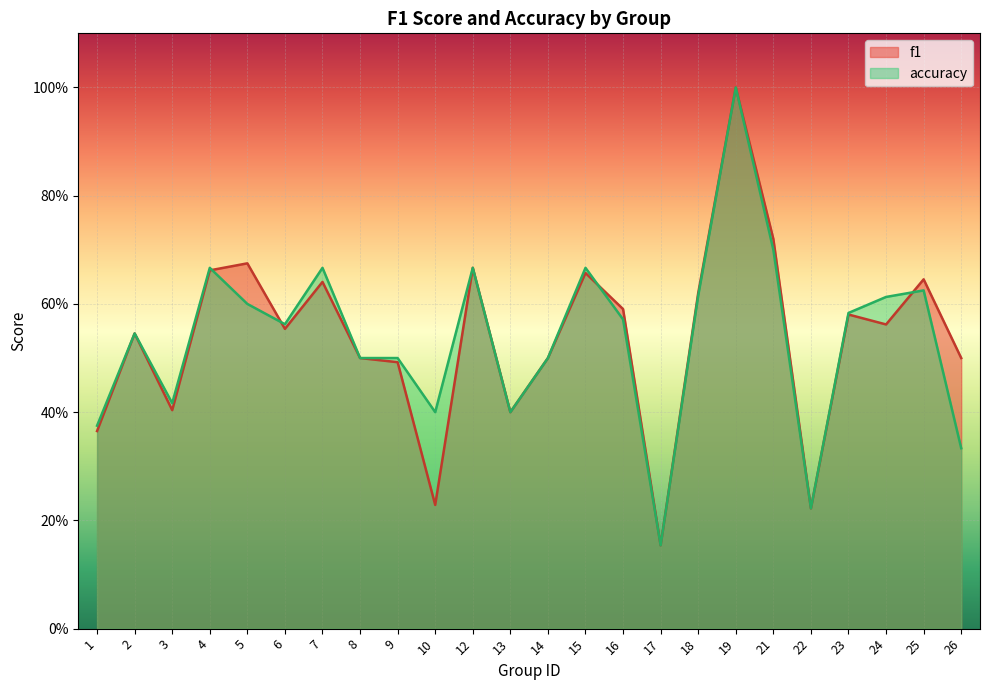

What is the value of the f1 point at the 1st from the left?

0.4